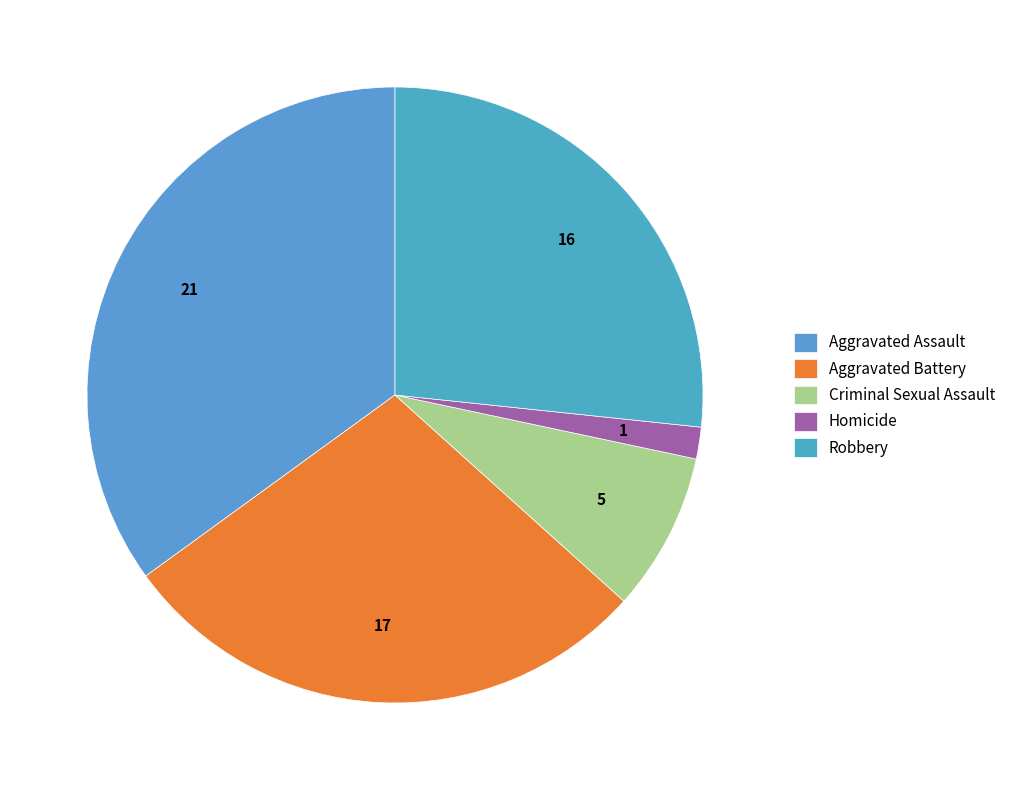

What percentage is the Aggravated Assault slice, to the nearest percent?

35%